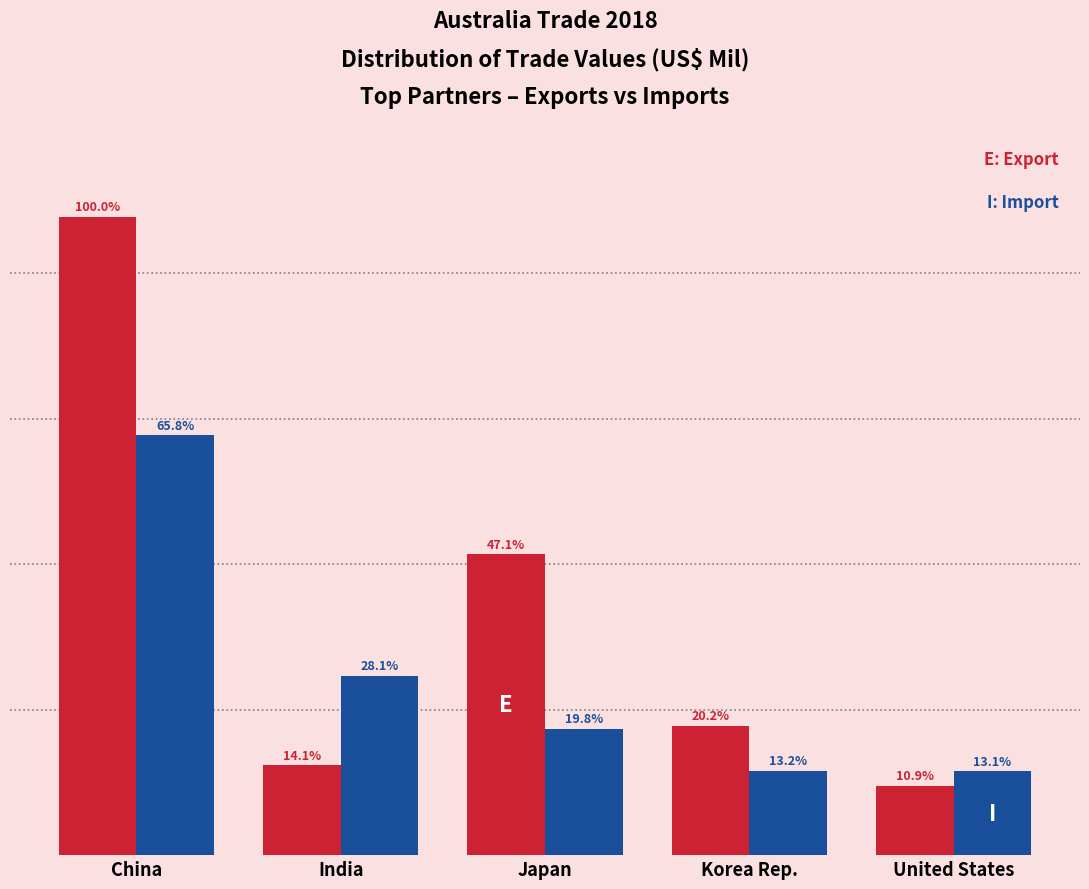

Are the bars grouped side by side (vs. stacked)?

Yes